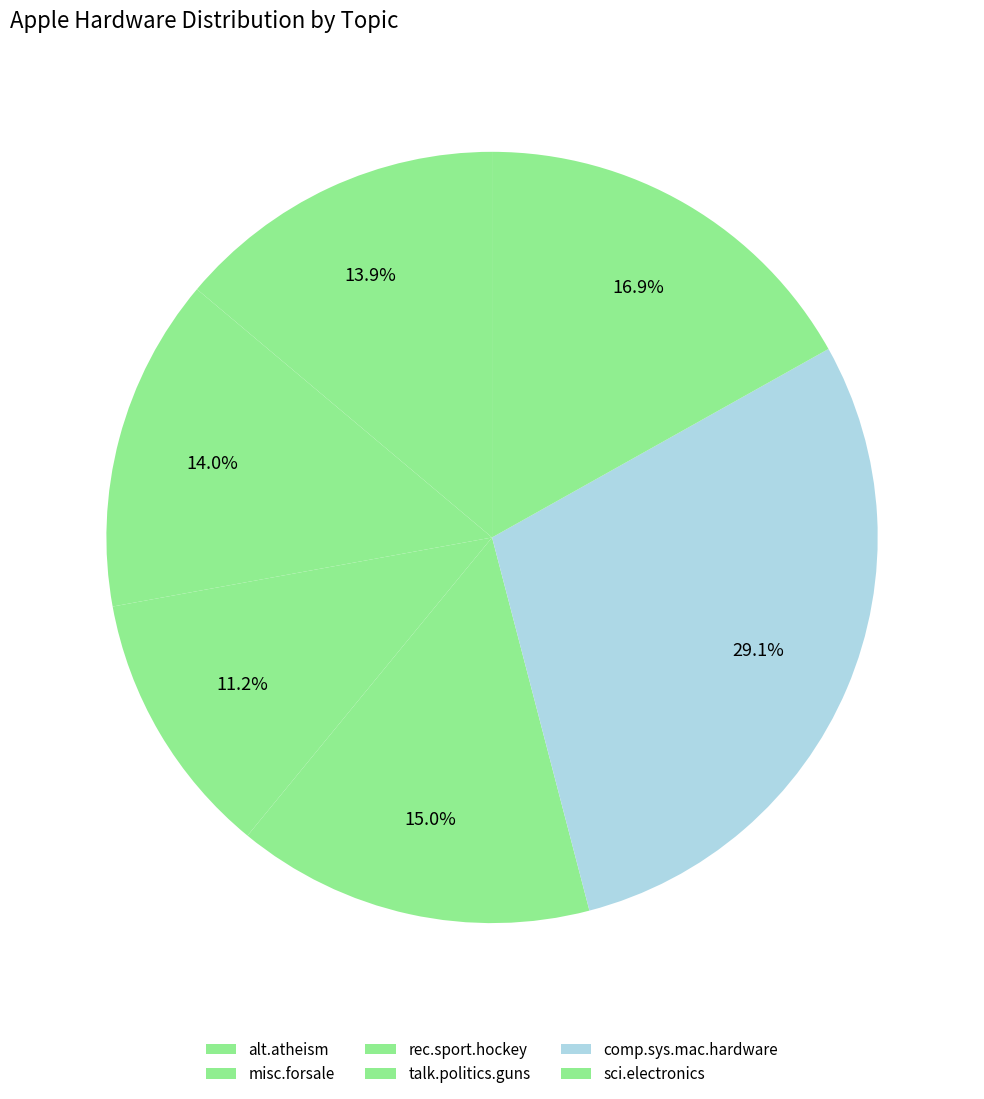

Which category has the smallest portion of the pie?

rec.sport.hockey